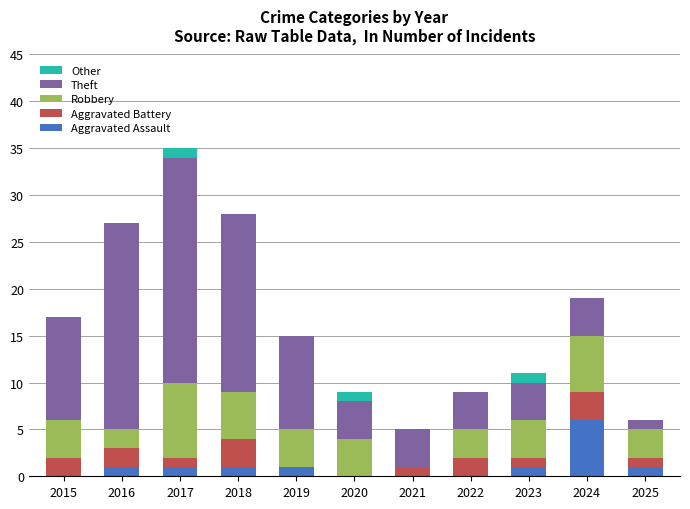

What are all the series names shown in the legend?

Other, Theft, Robbery, Aggravated Battery, Aggravated Assault